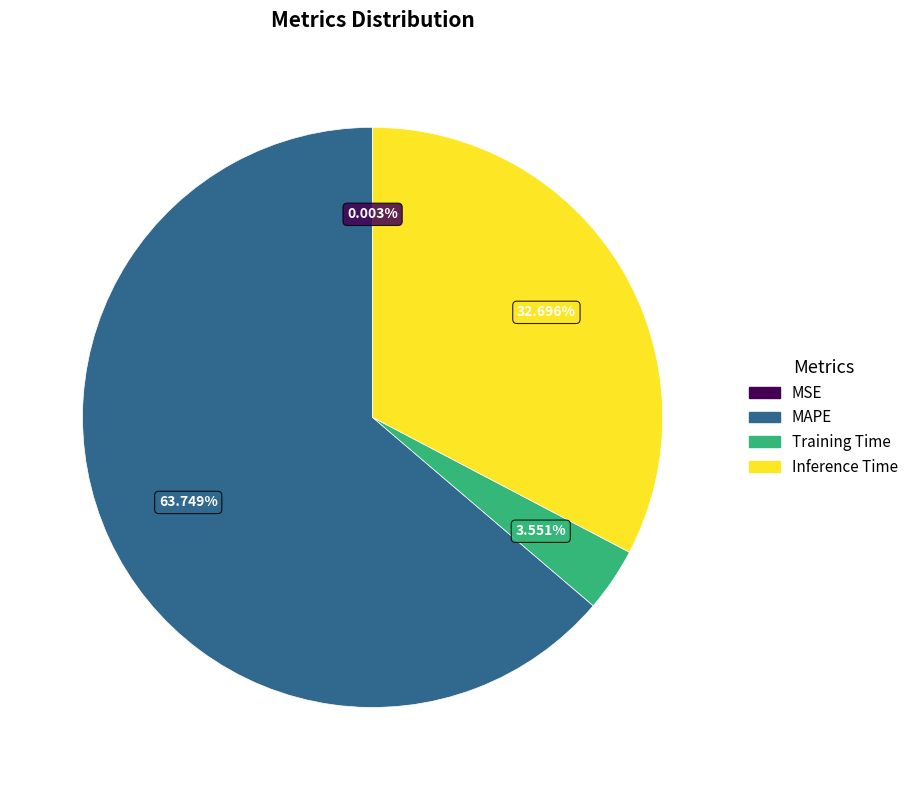

What is the largest slice in the pie chart?

MAPE